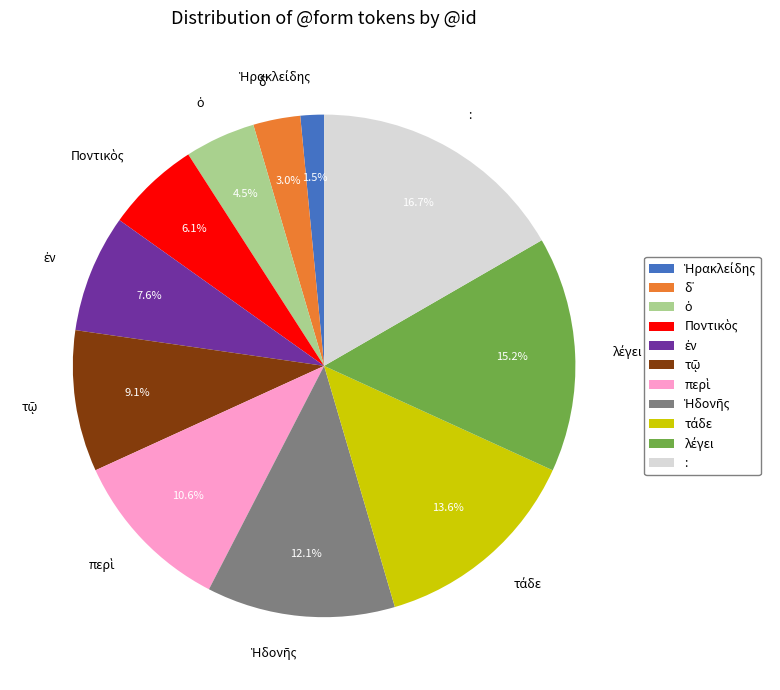

Is there a majority slice in this chart?

No